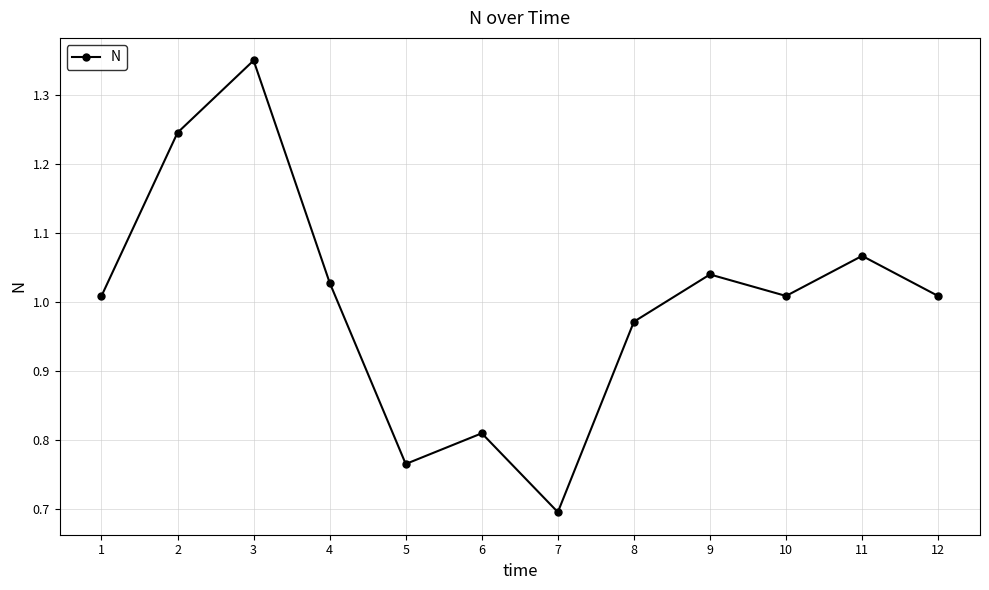

Which category has the lowest value across all series?

7